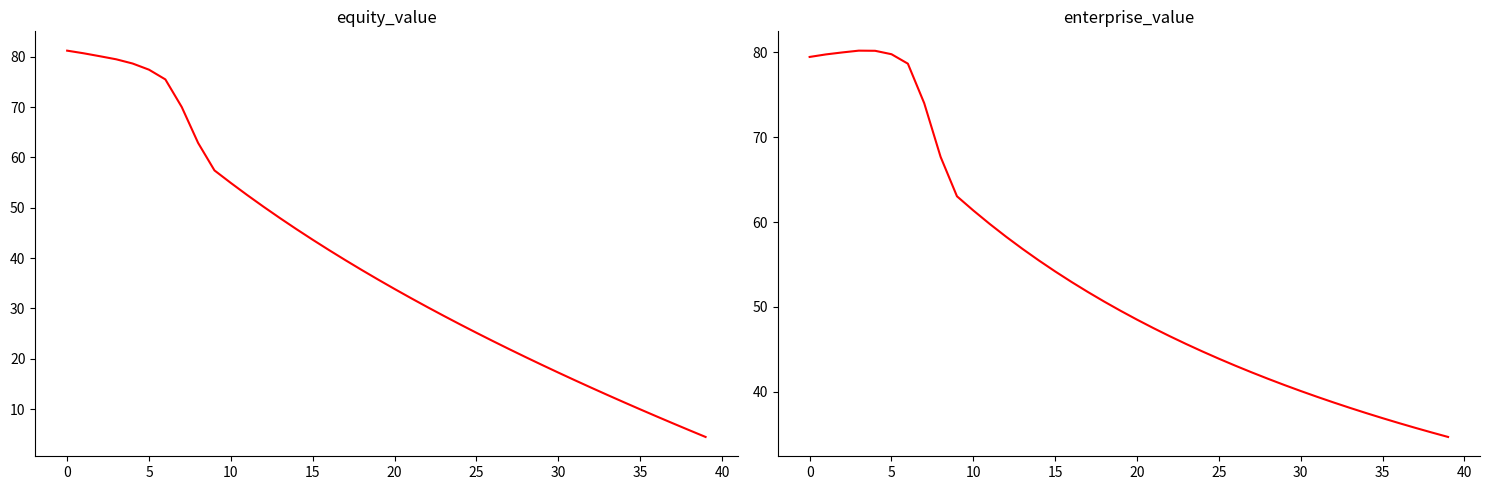

The value of equity_value at 13 is 22.9. True or false?

False